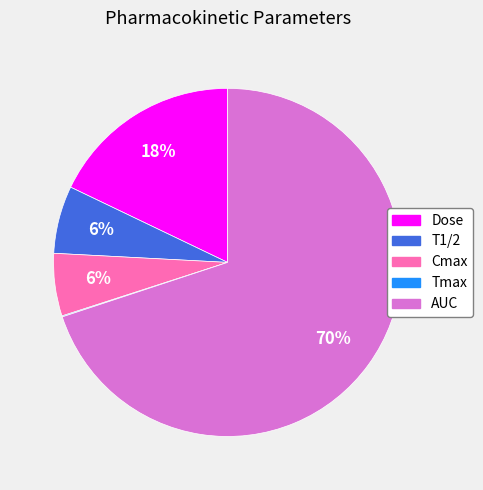

Combined, do AUC and Cmax account for over 50%?

Yes